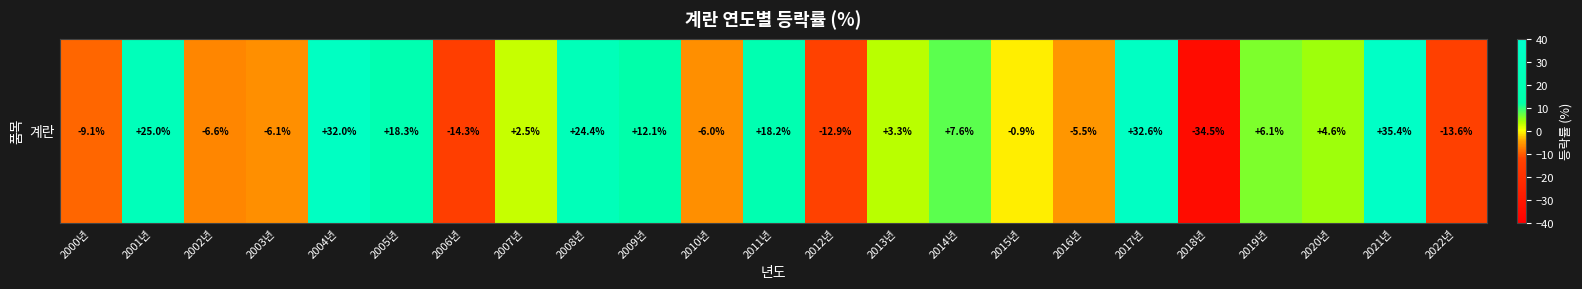

How many values are below zero?

10